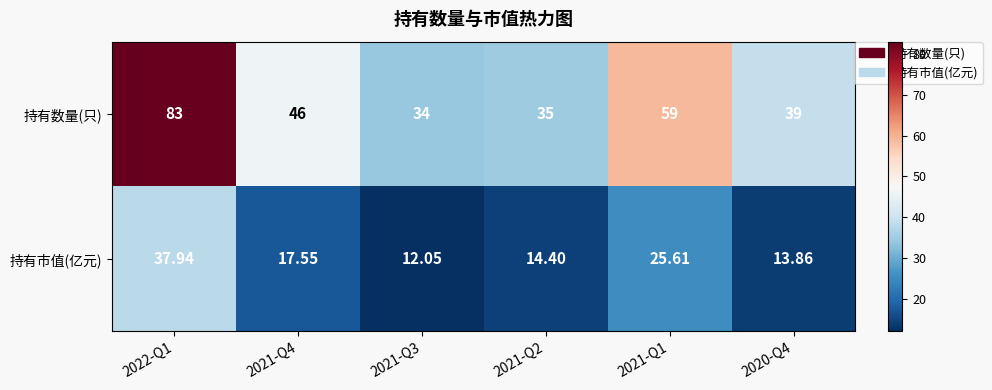

What is the spread (max minus min) of values at 2020-Q4?

25.1